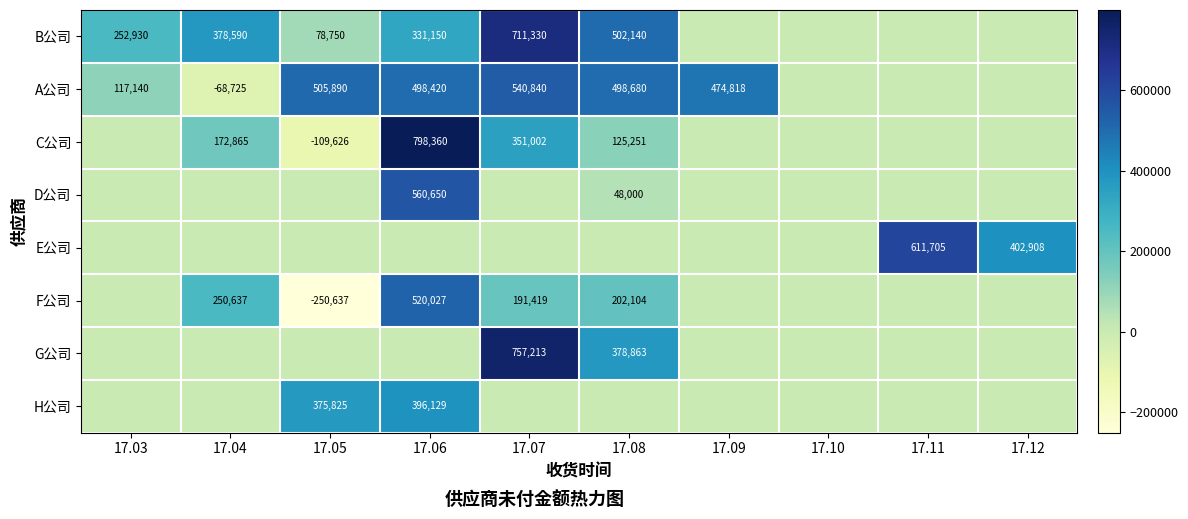

How many distinct data groups are displayed?

8